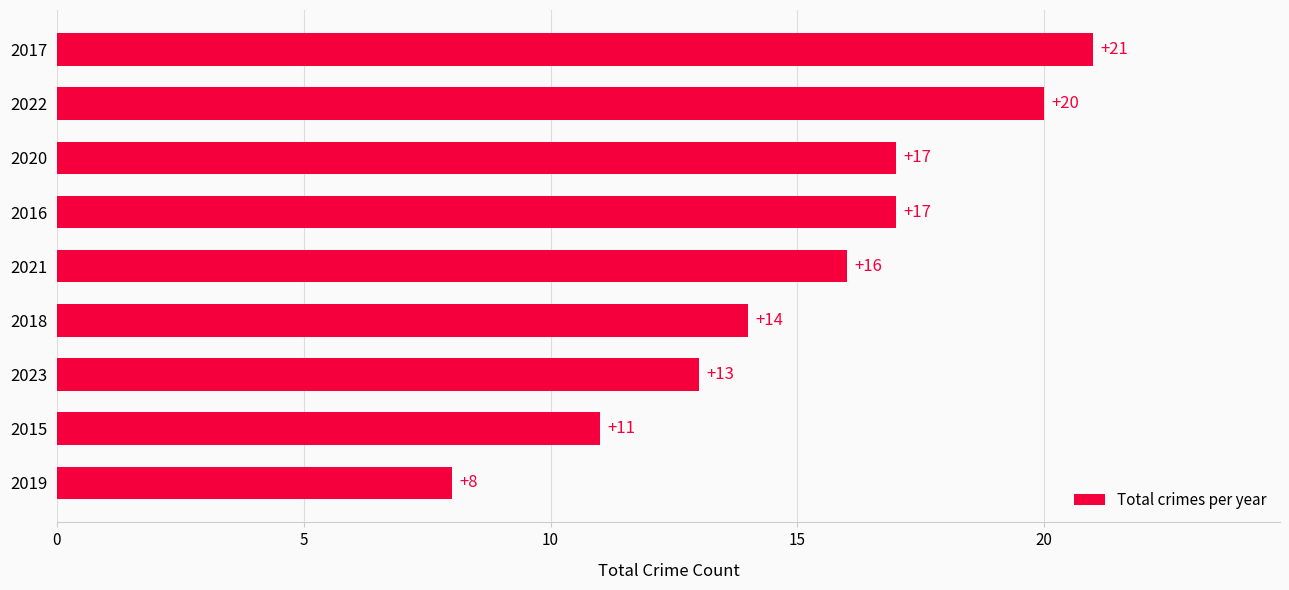

What is the change in value from 2023 to 2016?

+4